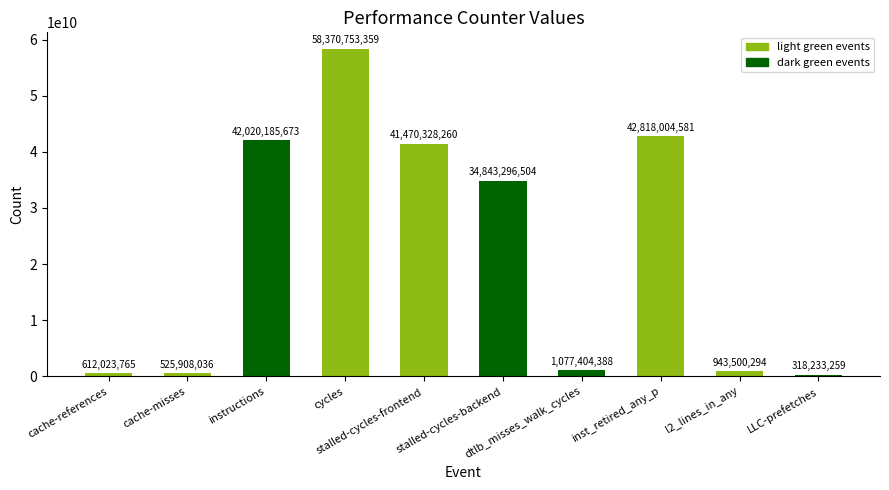

What is the greatest value displayed?

58370753359